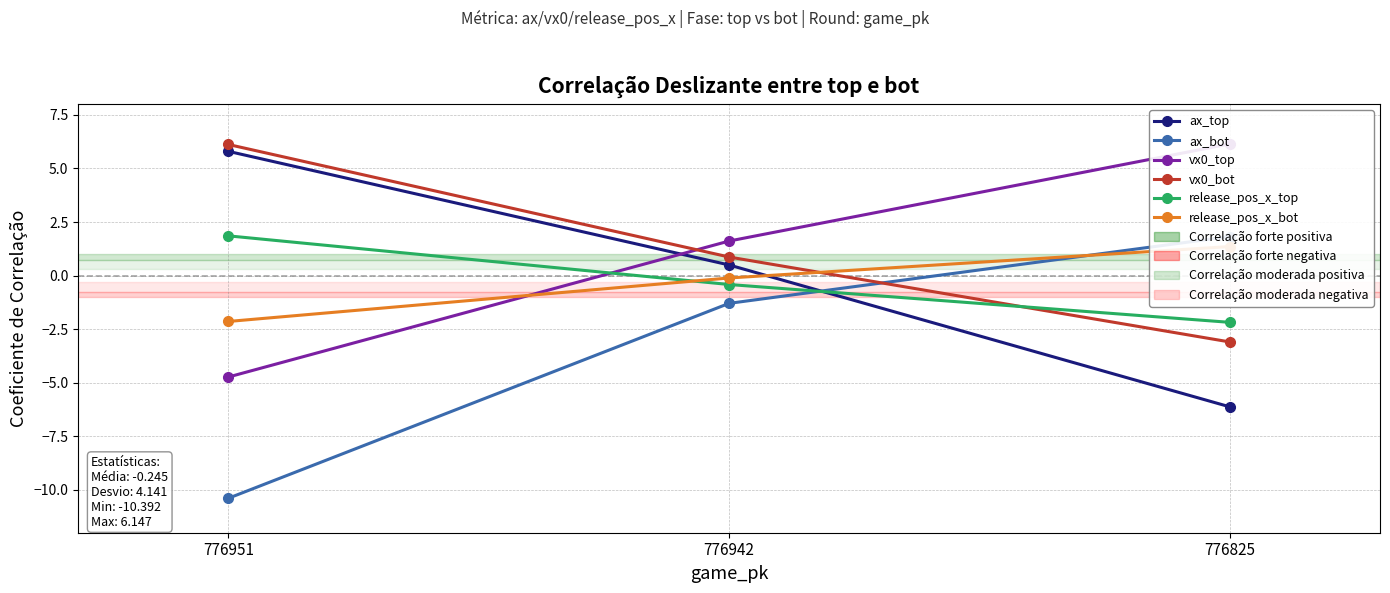

How many negative values does the release_pos_x_bot series have?

2